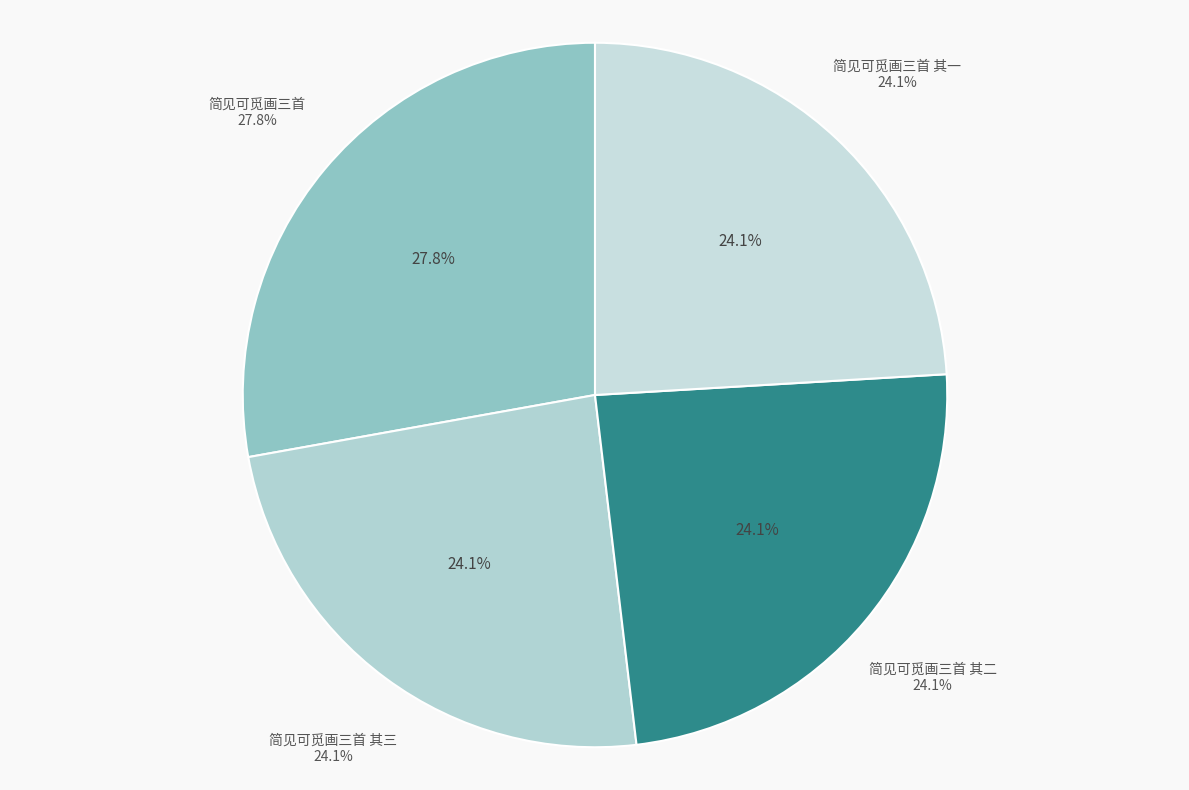

Which has a higher value, 简见可觅画三首 其二 or 简见可觅画三首?

简见可觅画三首